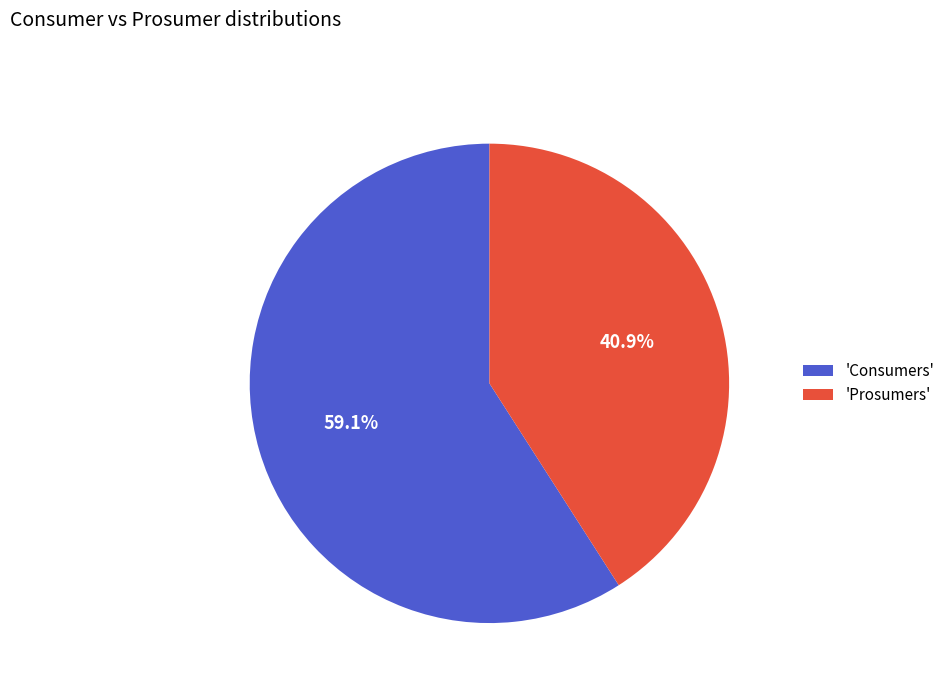

Which category has the biggest portion of the pie?

'Consumers'